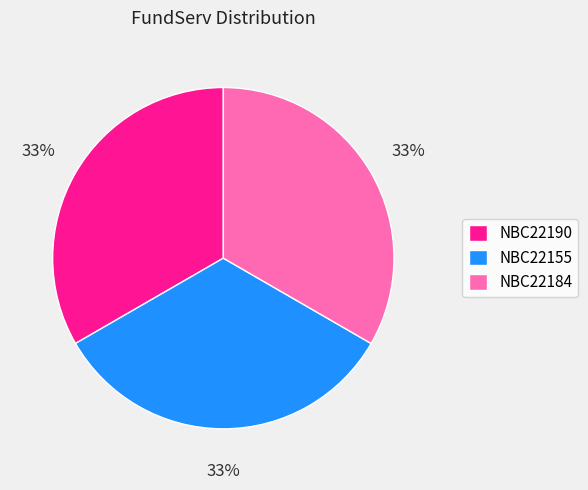

Do NBC22190 and NBC22184 together represent more than half of the pie?

Yes